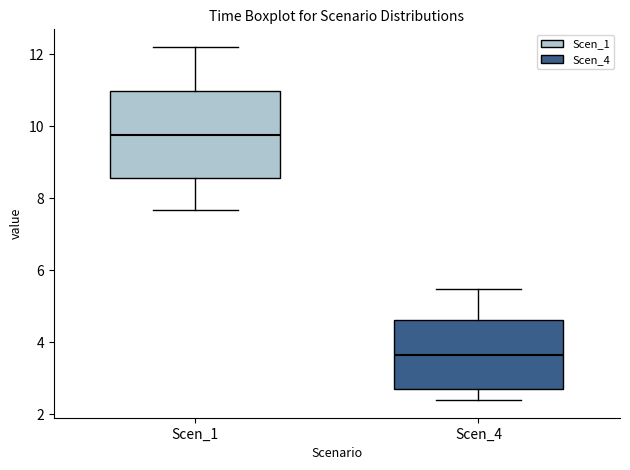

Reading left to right, transcribe this box plot: for each box, give where its median line is, the range the box spans, and where its two whiskers end, as read against the y-axis. The values are not printed on the chart, so give them approximately, as read against the axis.

Scen_1: median 9.8, box 8.6 to 11.0, whiskers 7.6 to 12.2
Scen_4: median 3.6, box 2.6 to 4.6, whiskers 2.4 to 5.4